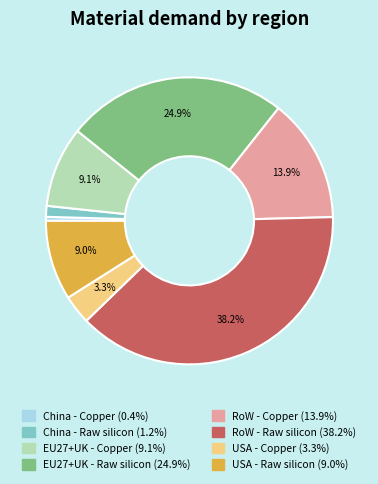

True or false: RoW - Copper accounts for 14% of the total.

True